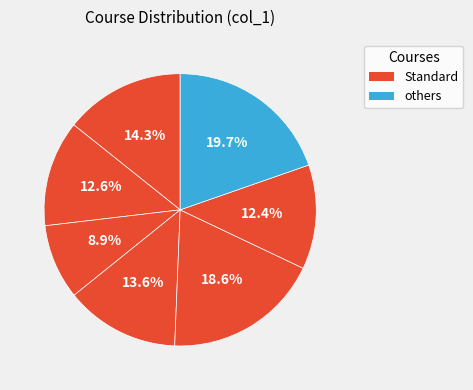

Count the number of slices in the pie.

7